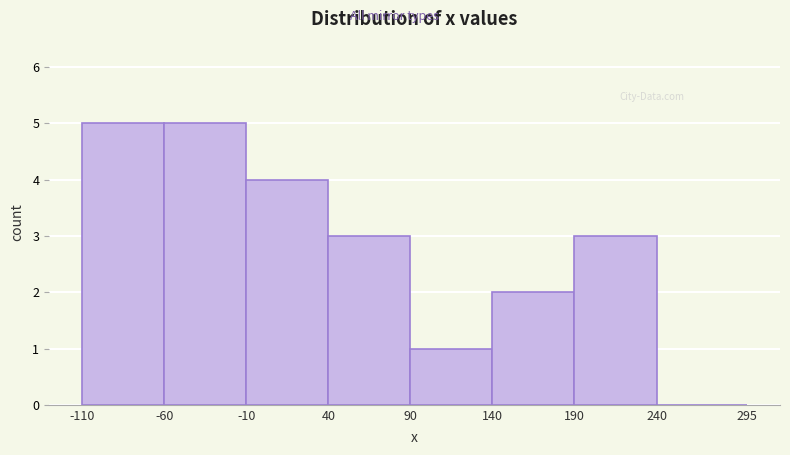

Reading left to right, list every bar in this chart as the range it spans on the x-axis followed by its height. The values are not printed on the chart, so give them approximately, as read against the axis.

-110 to -60: 5
-60 to -10: 5
-10 to 40: 4
40 to 90: 3
90 to 140: 1
140 to 190: 2
190 to 240: 3
240 to 295: 0